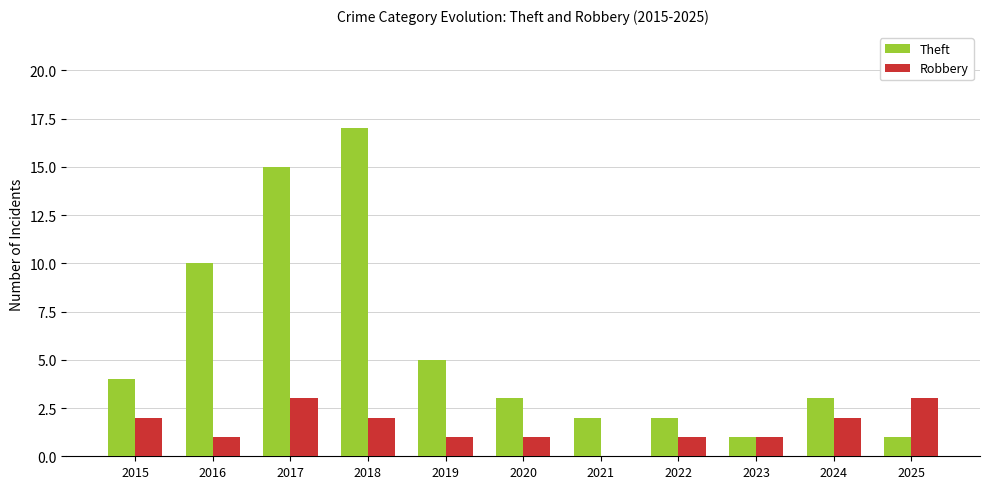

Reading left to right, extract all data points from this chart.

Theft: 4	10	15	17	5	3	2	2	1	3	1
Robbery: 2	1	3	2	1	1	0	1	1	2	3